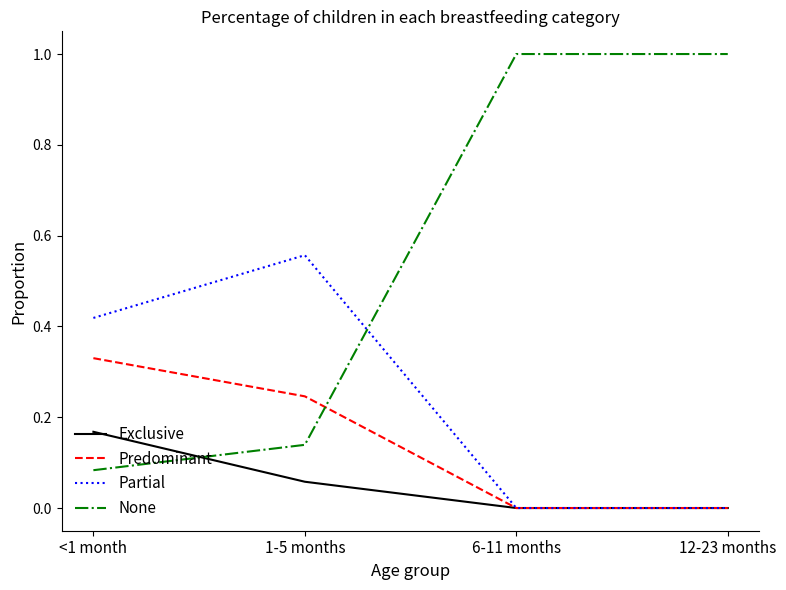

At which label does Exclusive reach its peak?

<1 month